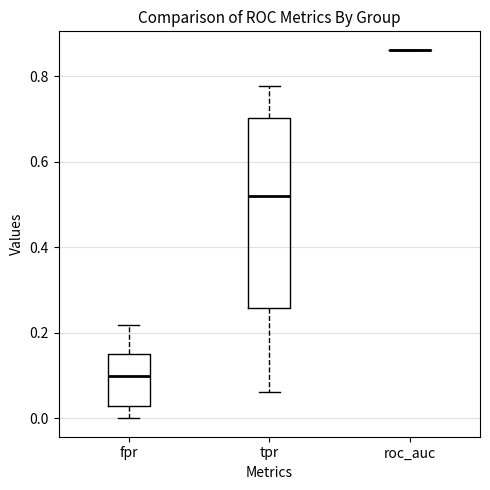

Which box is the tallest, from its lower edge to its upper edge?

tpr